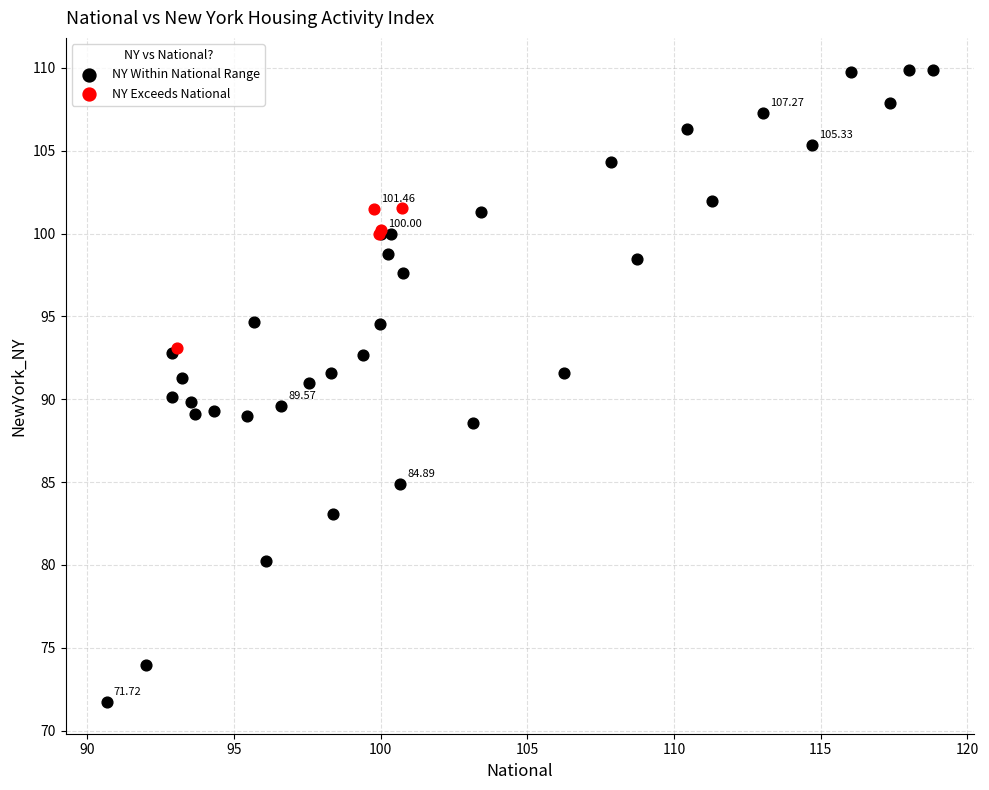

Which series has the widest spread of Y values?

NY Within National Range